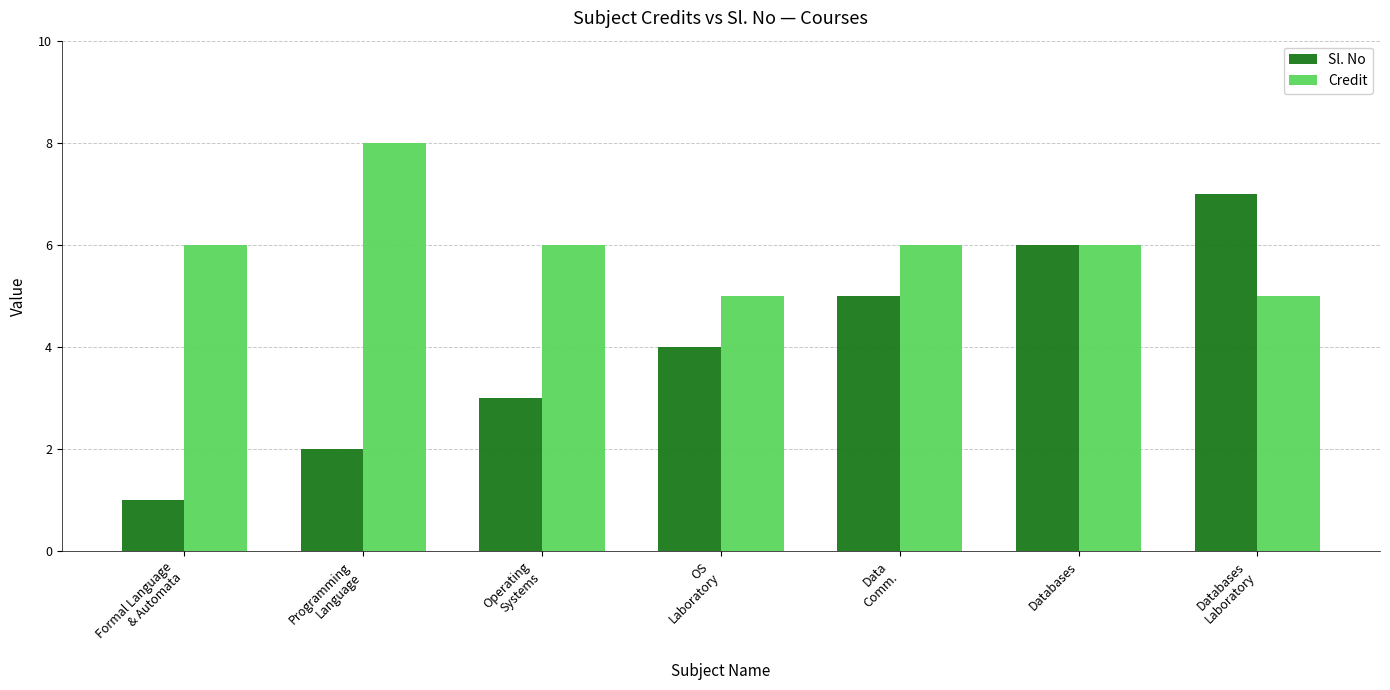

How many distinct data groups are displayed?

2